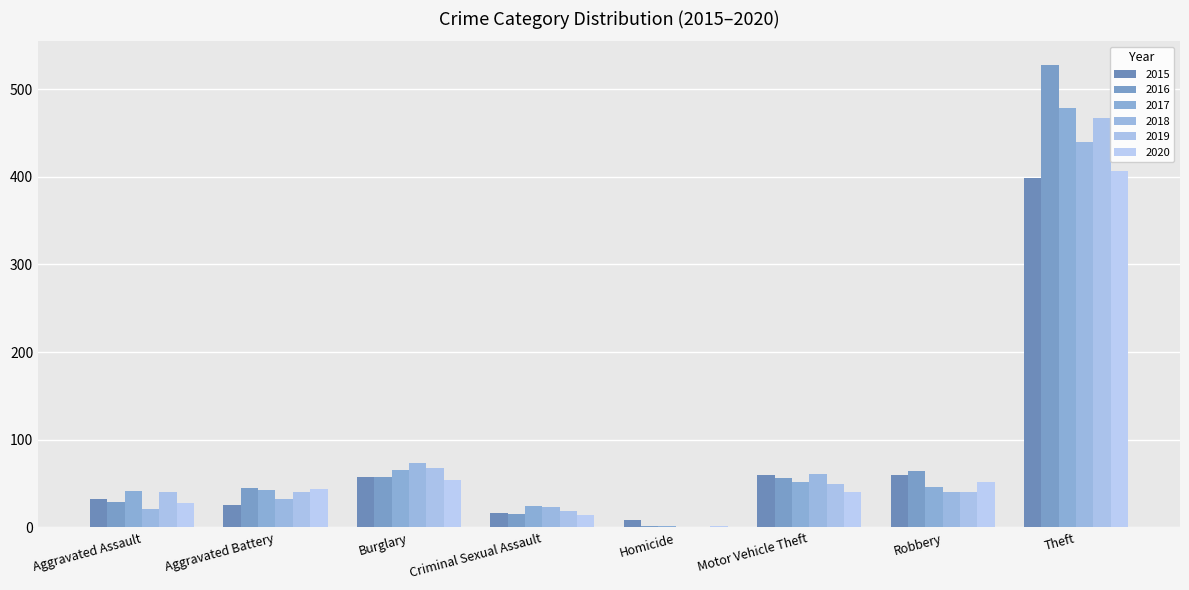

How many series are shown in this chart?

6